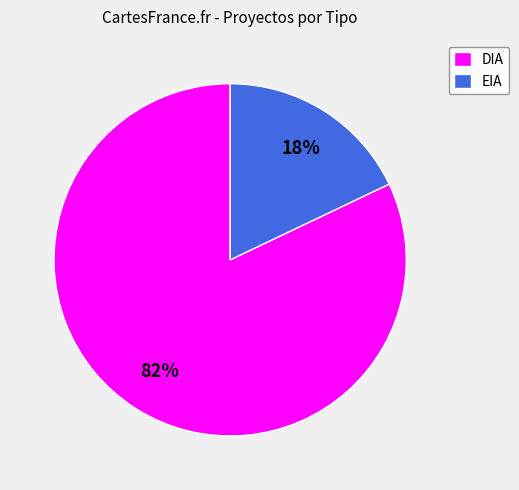

True or false: EIA accounts for 29% of the total.

False